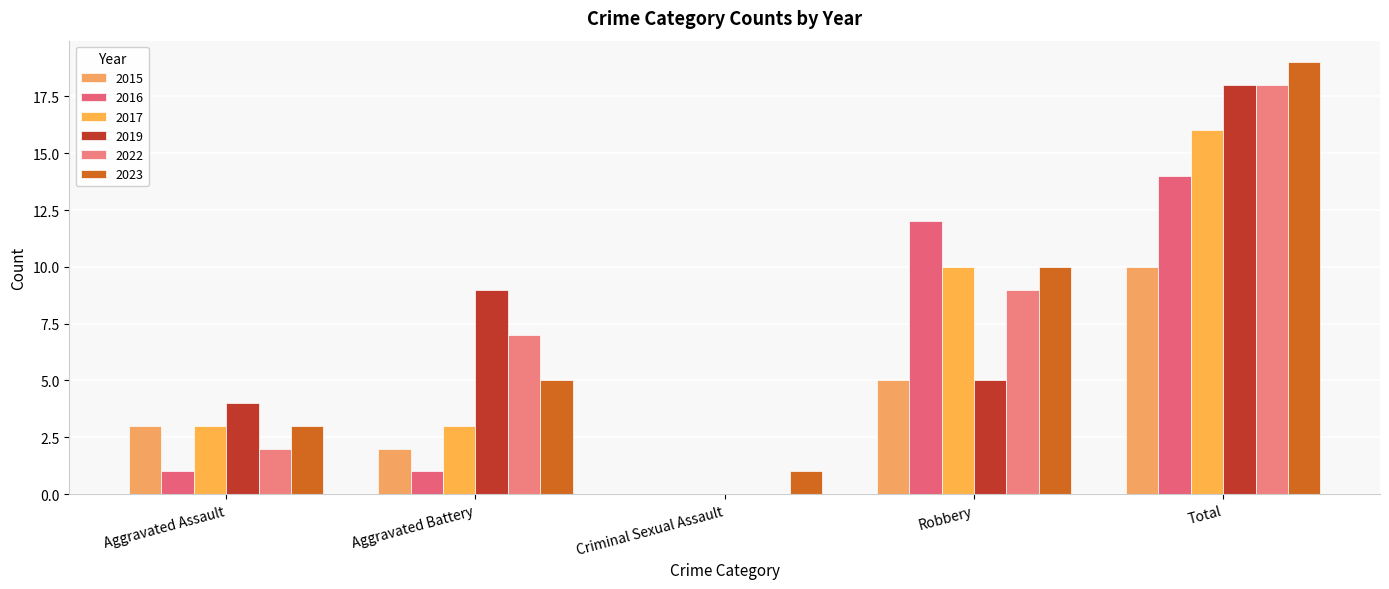

Are the bars grouped side by side (vs. stacked)?

Yes